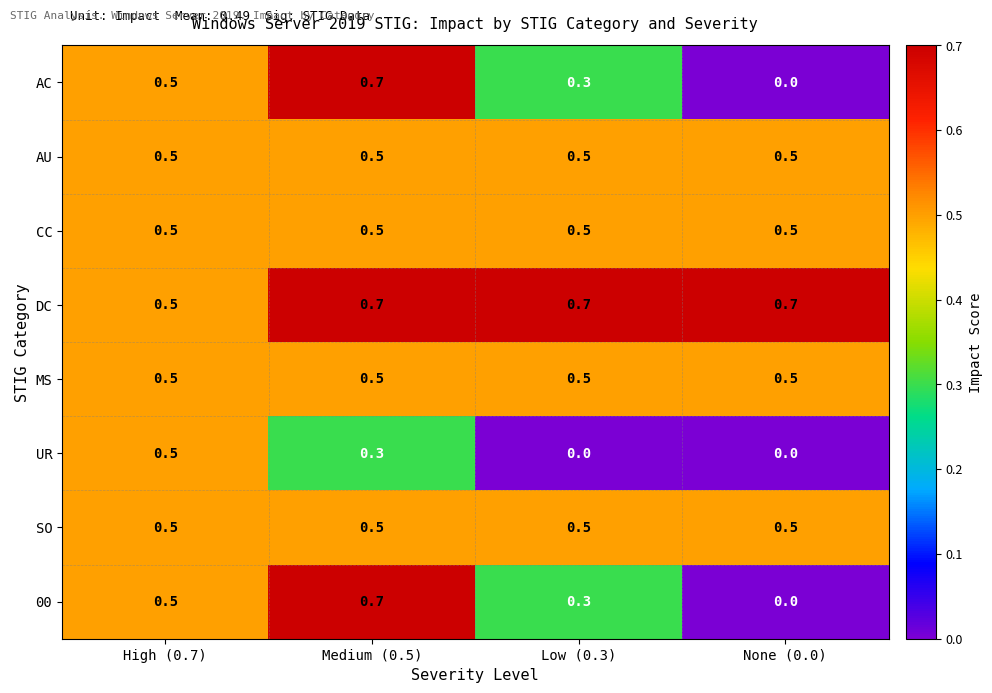

Which series has the largest total across all categories?

DC